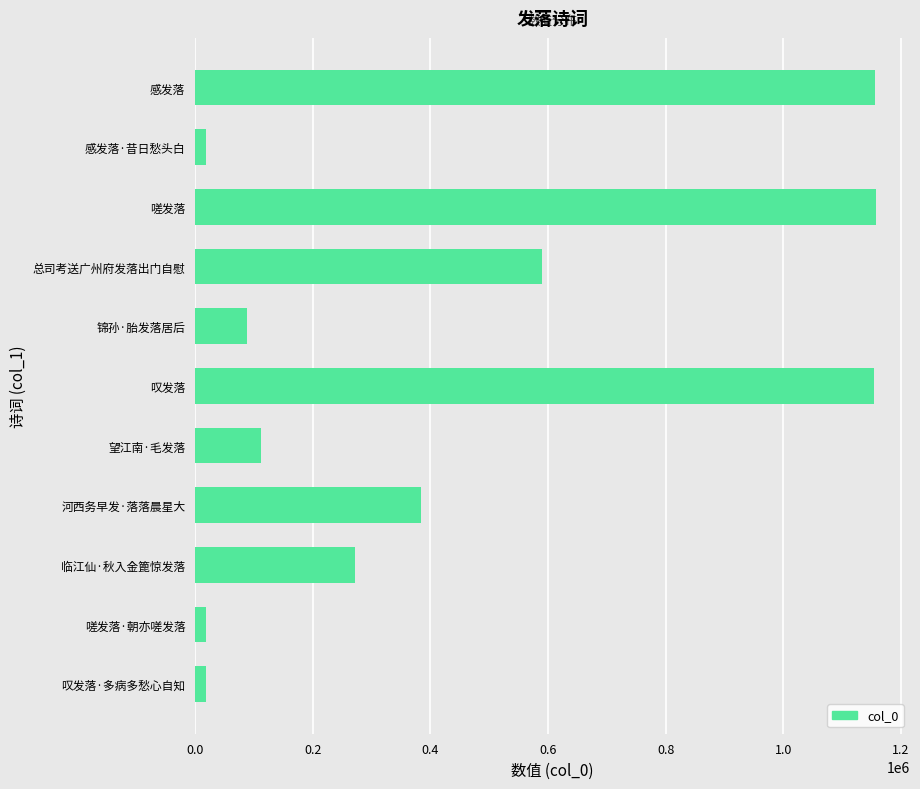

What is the difference between the maximum and minimum values?

1139858